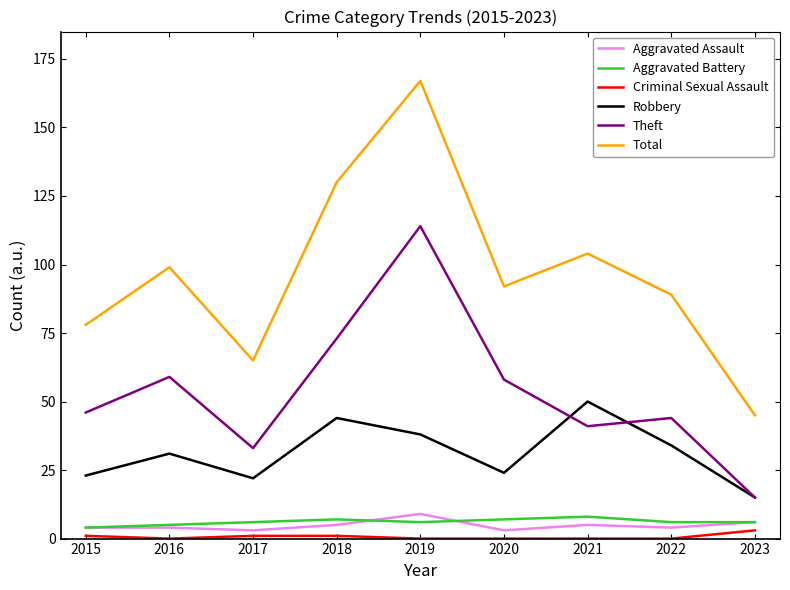

Is the value of Robbery at 2017 greater than the value of Total at 2021?

No